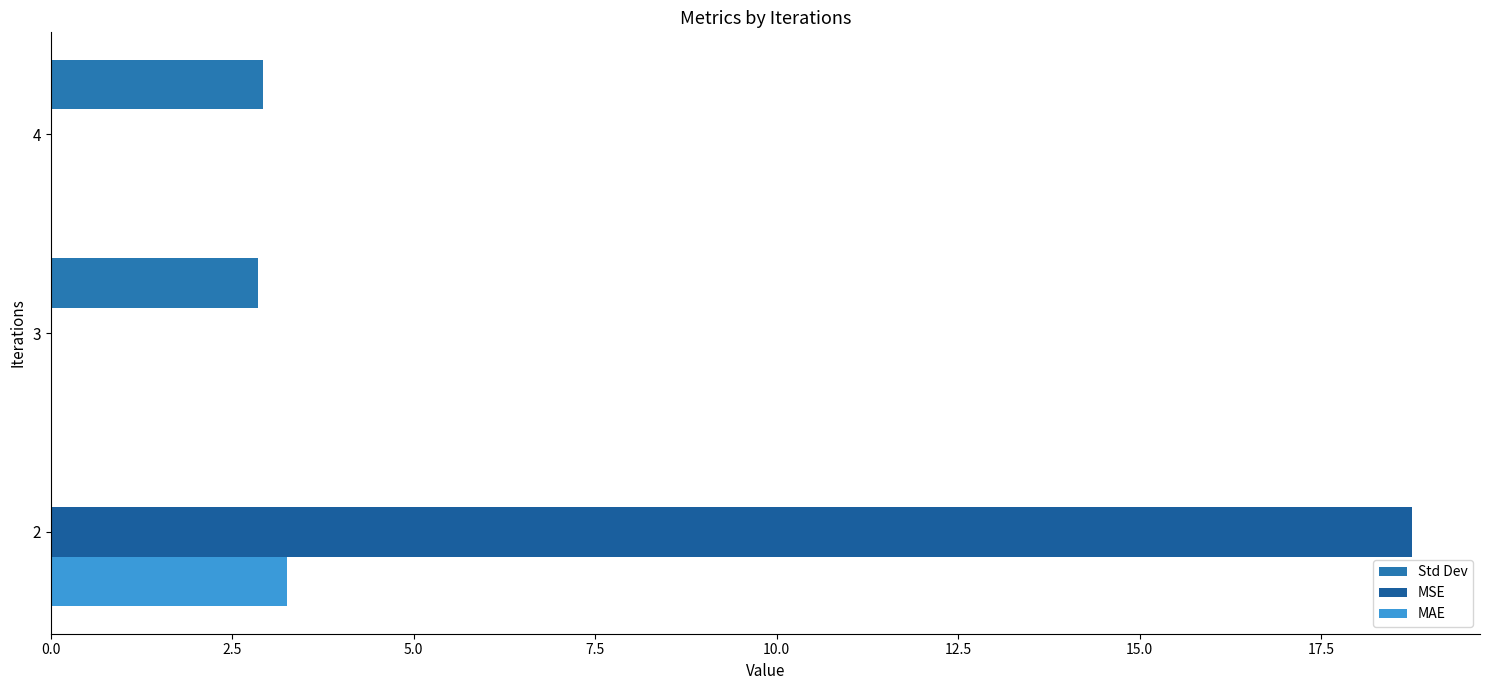

Count the number of categories in the chart.

3